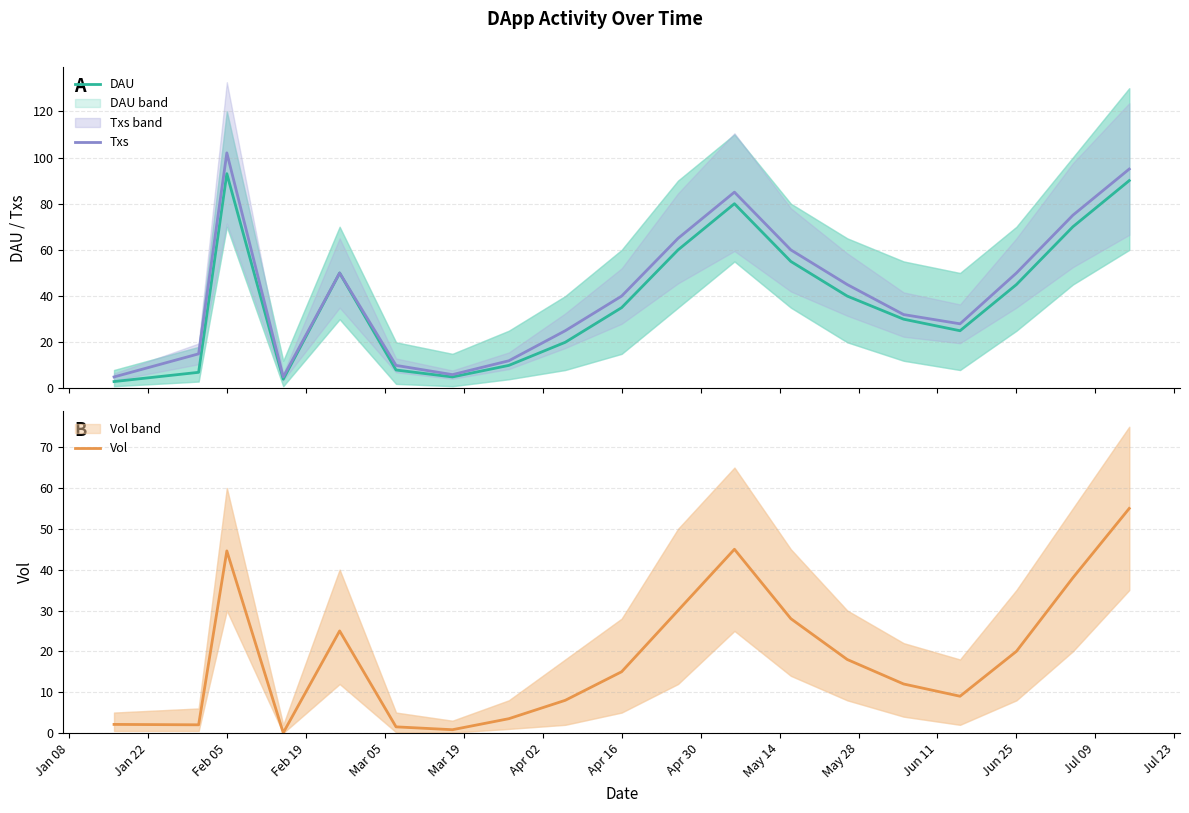

How many data points in Vol are above 15?

9